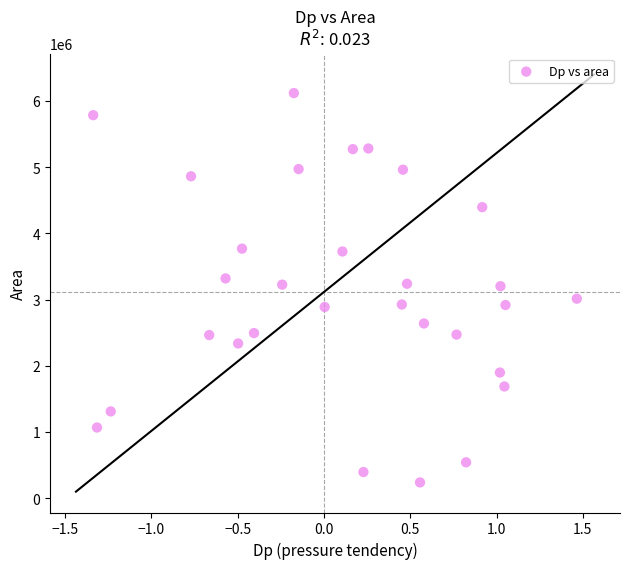

What is the range of Y values (max minus min)?

5881875